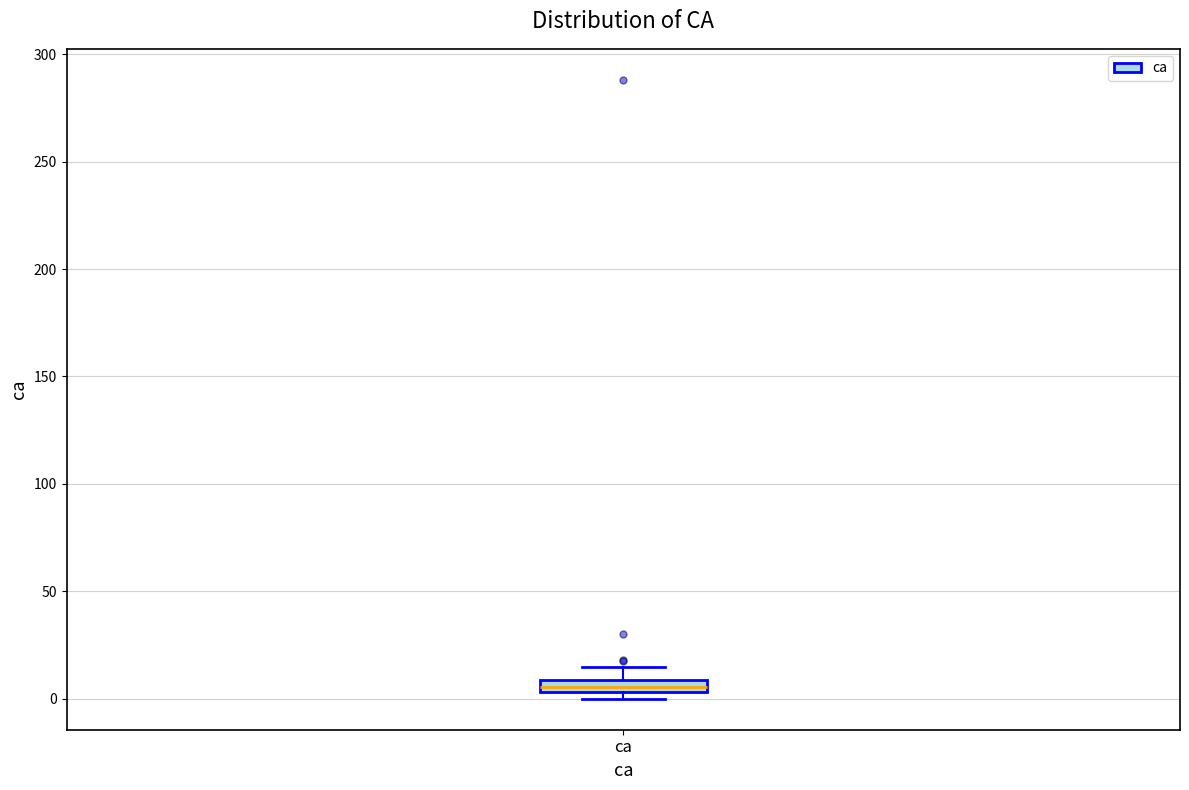

Where is the lower edge of the box for ca on the y-axis? The values are not printed on the chart, so give them approximately, as read against the axis.

5